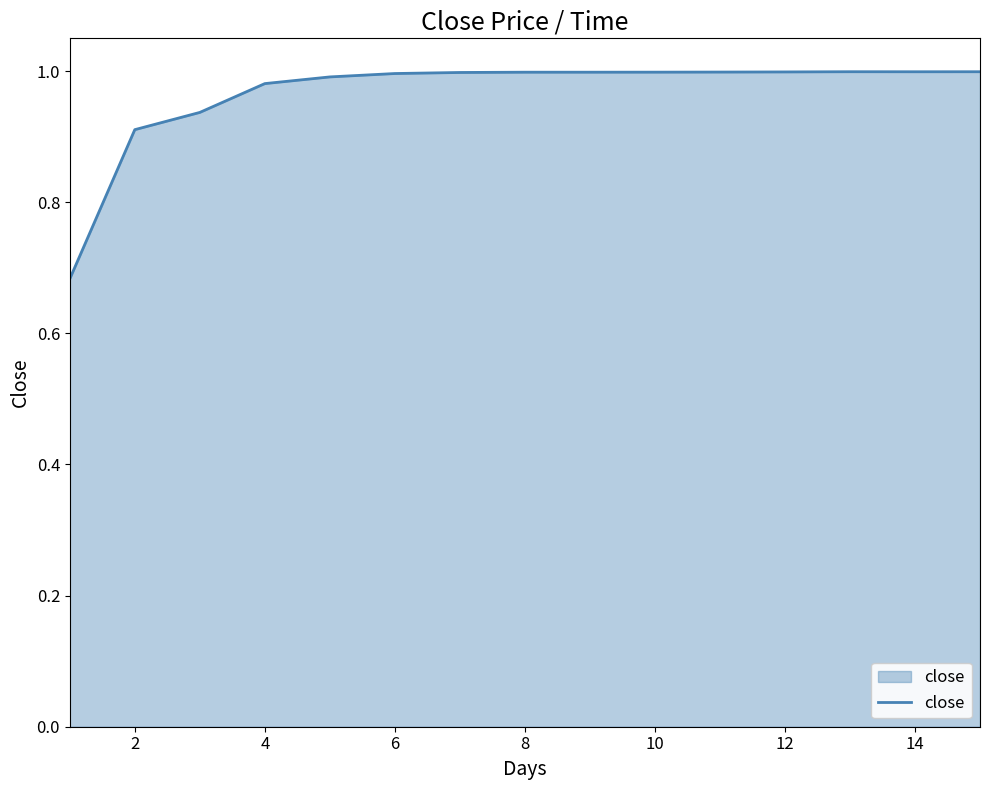

How many distinct data groups are displayed?

1